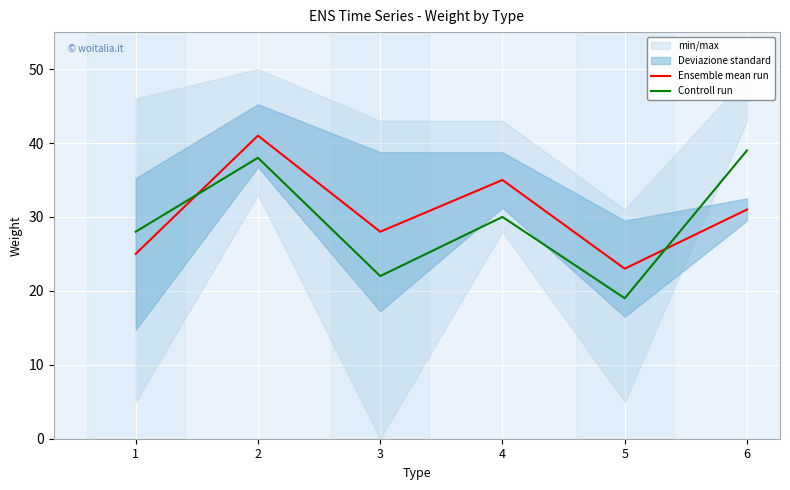

Rank the series at 3 from highest to lowest value.

Ensemble mean run, Controll run